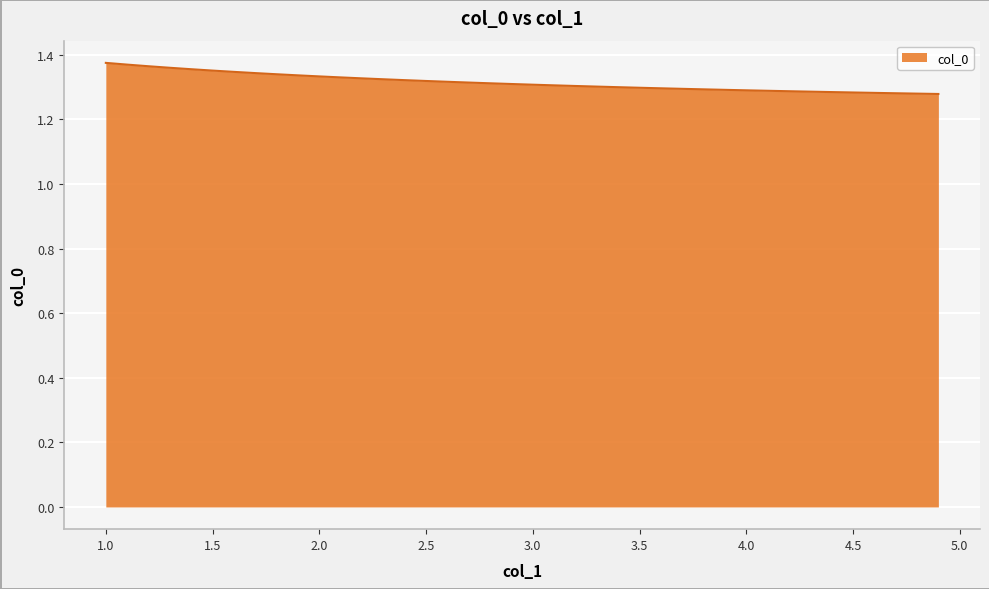

What is the difference between the maximum and second lowest values?

0.1